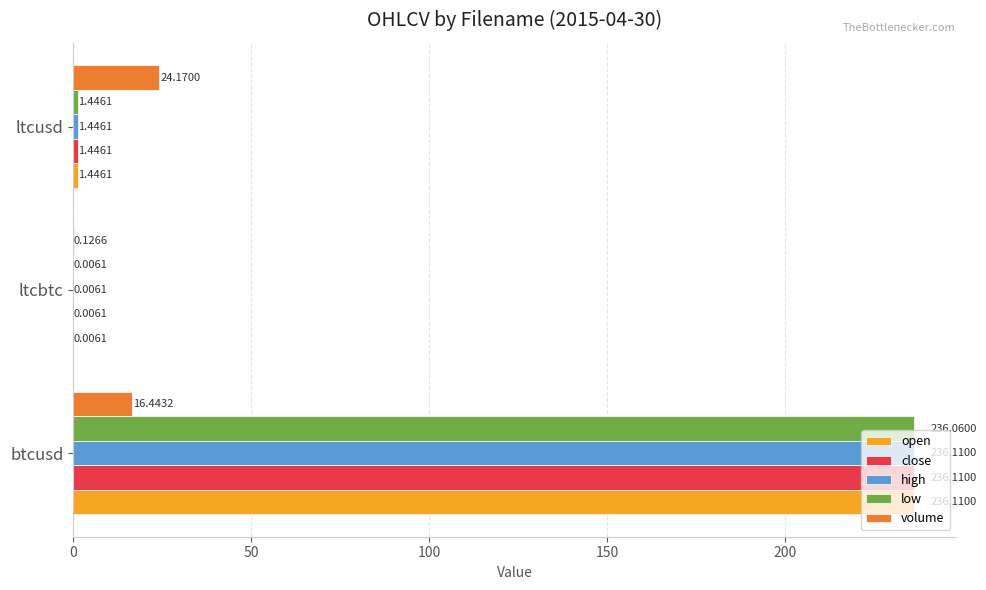

What is the sum of all low values?

237.5